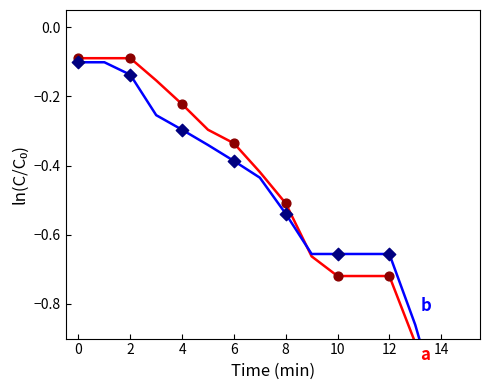

Which series has the largest total across all categories?

a